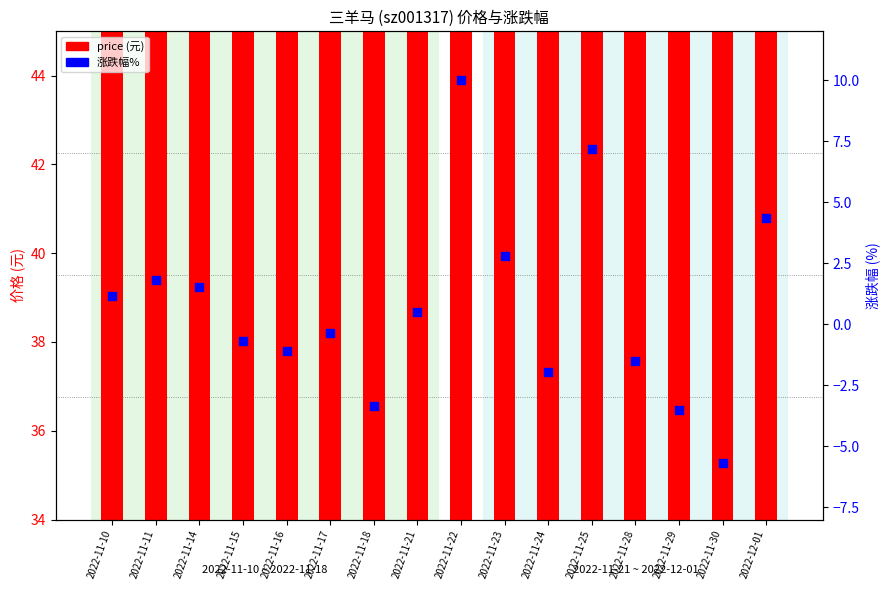

Which series contains the highest Y value?

price